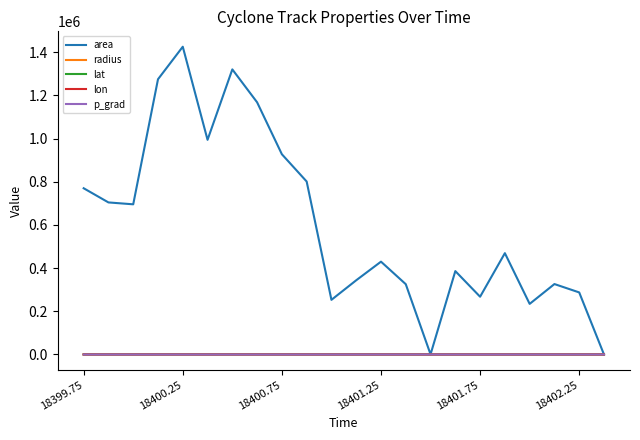

Which series has the largest range (max minus min)?

area